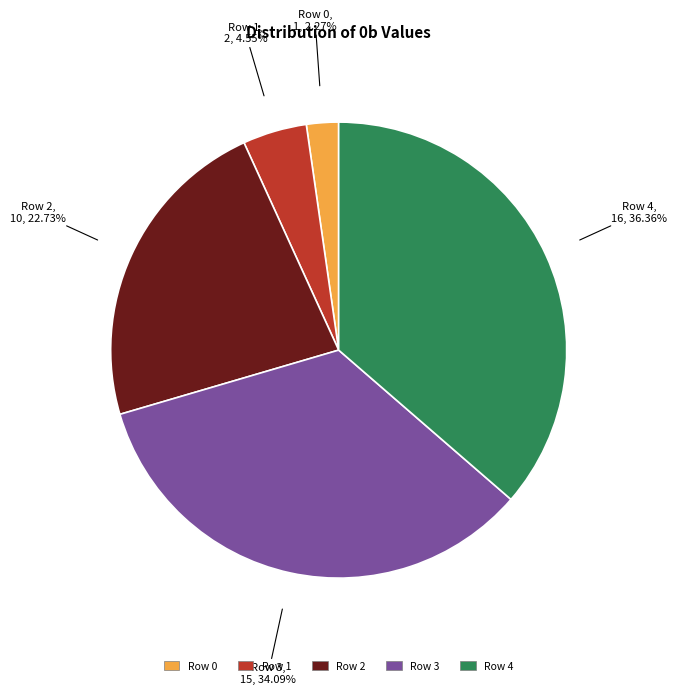

Between Row 0 and Row 3, which is larger?

Row 3